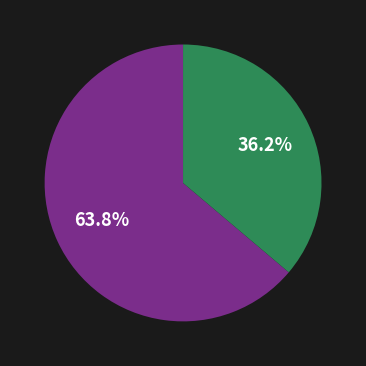

Is there a majority slice in this chart?

Yes